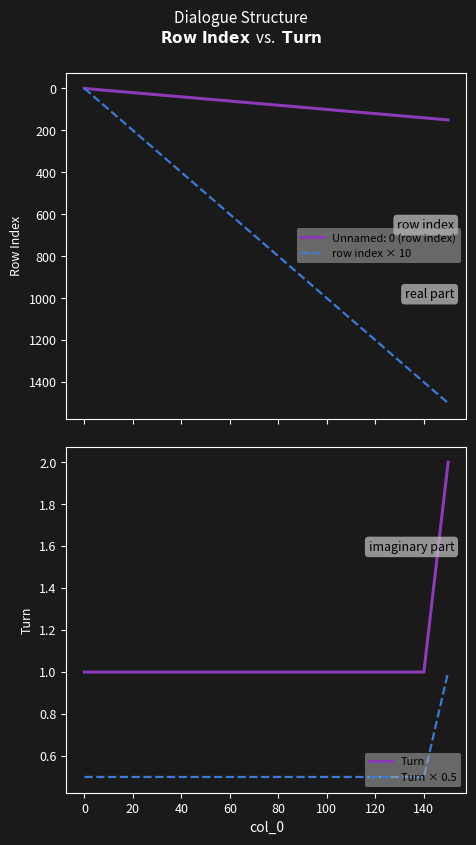

What is the maximum value for Turn?

2.0